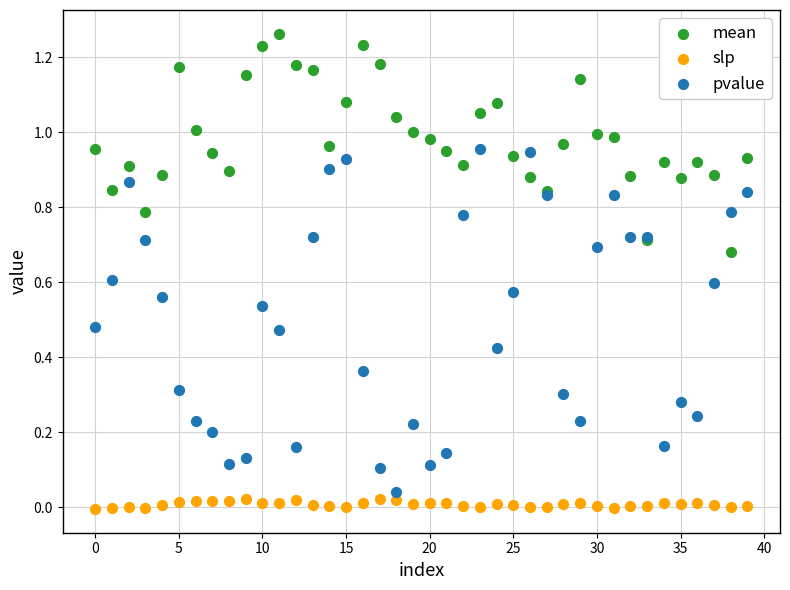

Which series has the widest spread of Y values?

pvalue